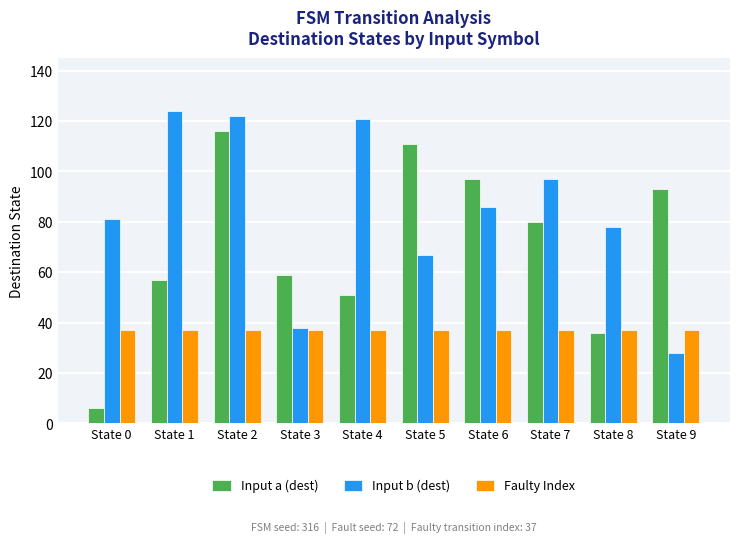

Reading left to right, list all the values displayed in this chart.

Input a (dest): State 0=6	State 1=57	State 2=116	State 3=59	State 4=51	State 5=111	State 6=97	State 7=80	State 8=36	State 9=93
Input b (dest): State 0=81	State 1=124	State 2=122	State 3=38	State 4=121	State 5=67	State 6=86	State 7=97	State 8=78	State 9=28
Faulty Index: State 0=37	State 1=37	State 2=37	State 3=37	State 4=37	State 5=37	State 6=37	State 7=37	State 8=37	State 9=37